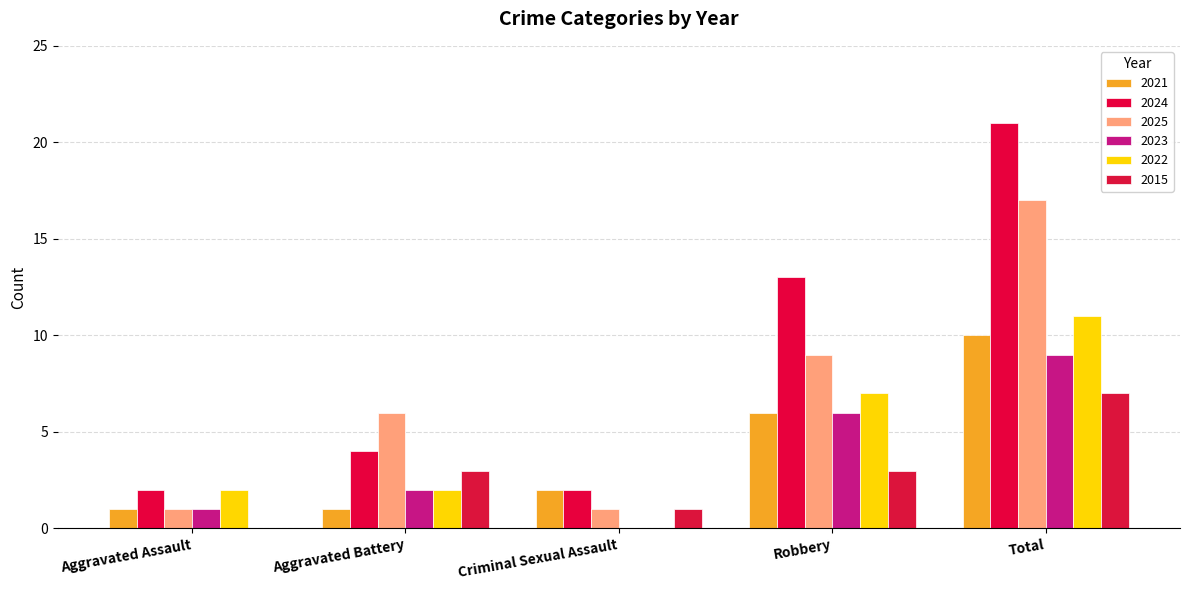

How many positive values does the 2015 series have?

4